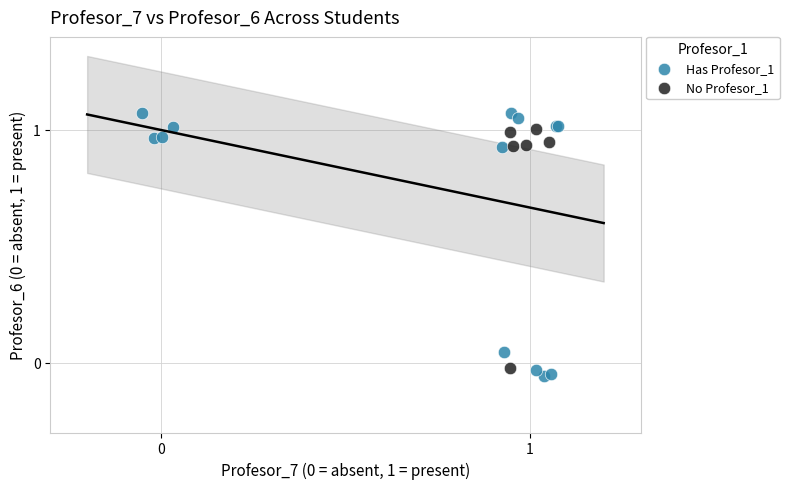

Which series has the largest Y range (max minus min)?

Has Profesor_1